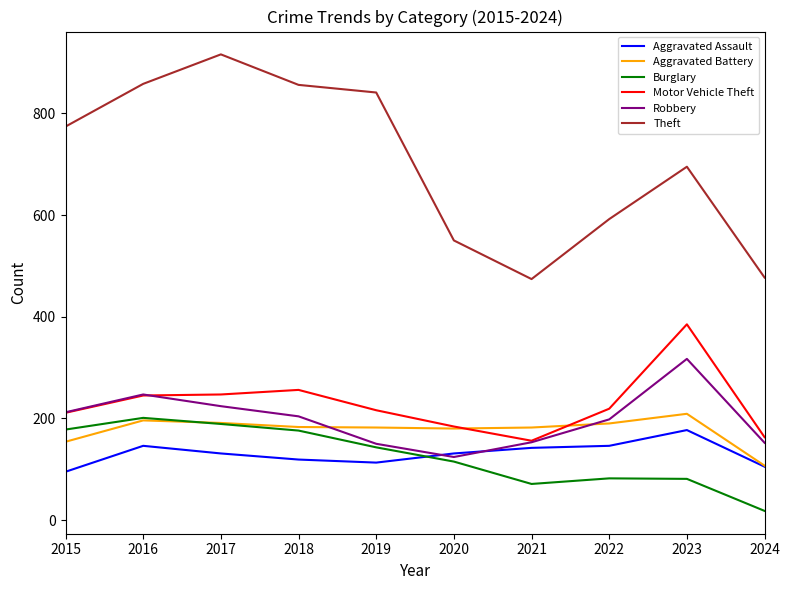

What is the total value across all series at 2019?

1645